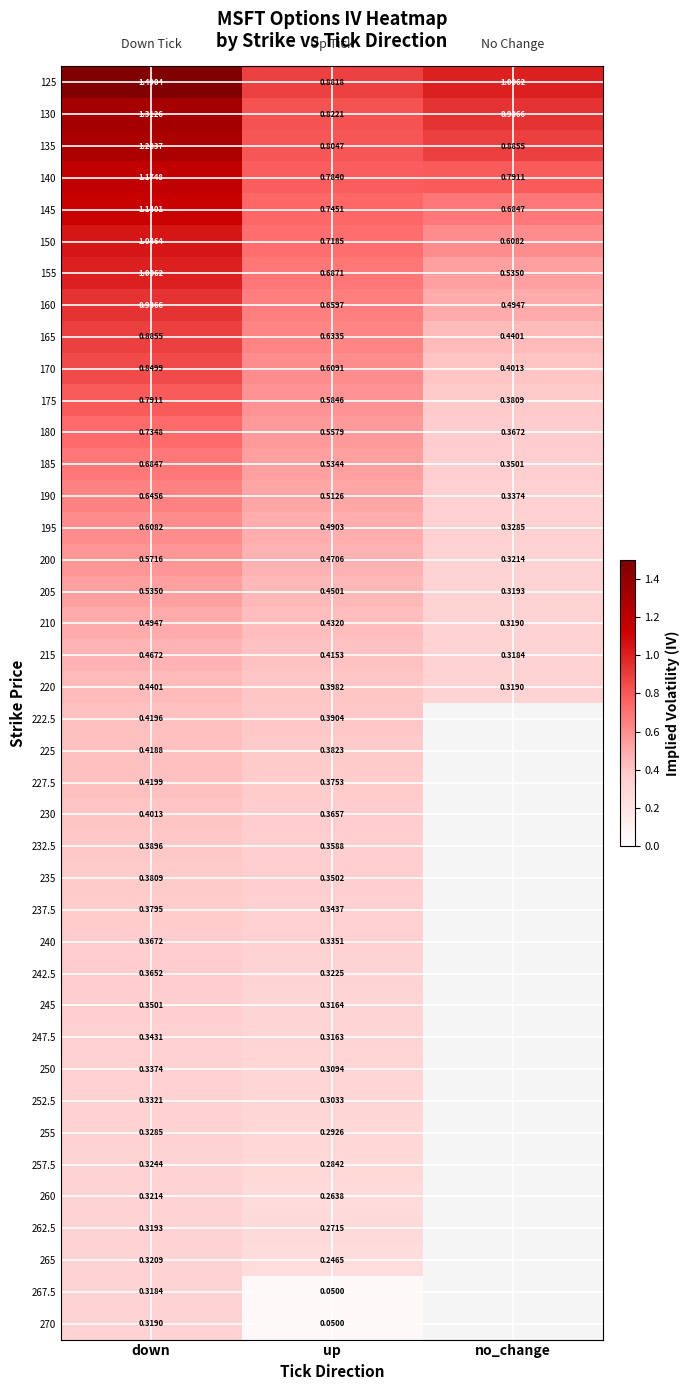

What is the greatest value displayed?

1.5